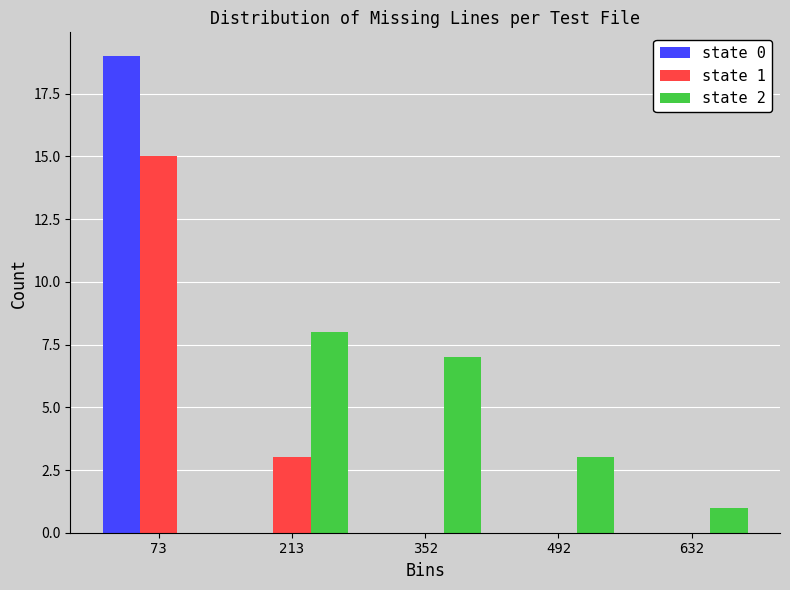

Reading left to right, what are all the values shown in this chart?

state 0: 73=19	213=0	352=0	492=0	632=0
state 1: 73=15	213=3	352=0	492=0	632=0
state 2: 73=0	213=8	352=7	492=3	632=1